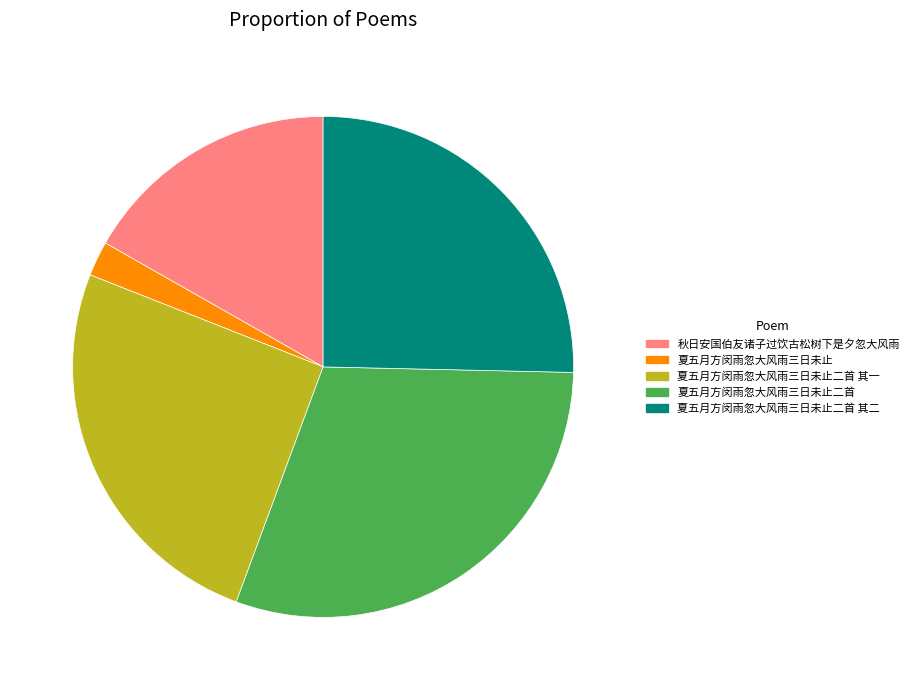

Which category has the smallest portion of the pie?

夏五月方闵雨忽大风雨三日未止